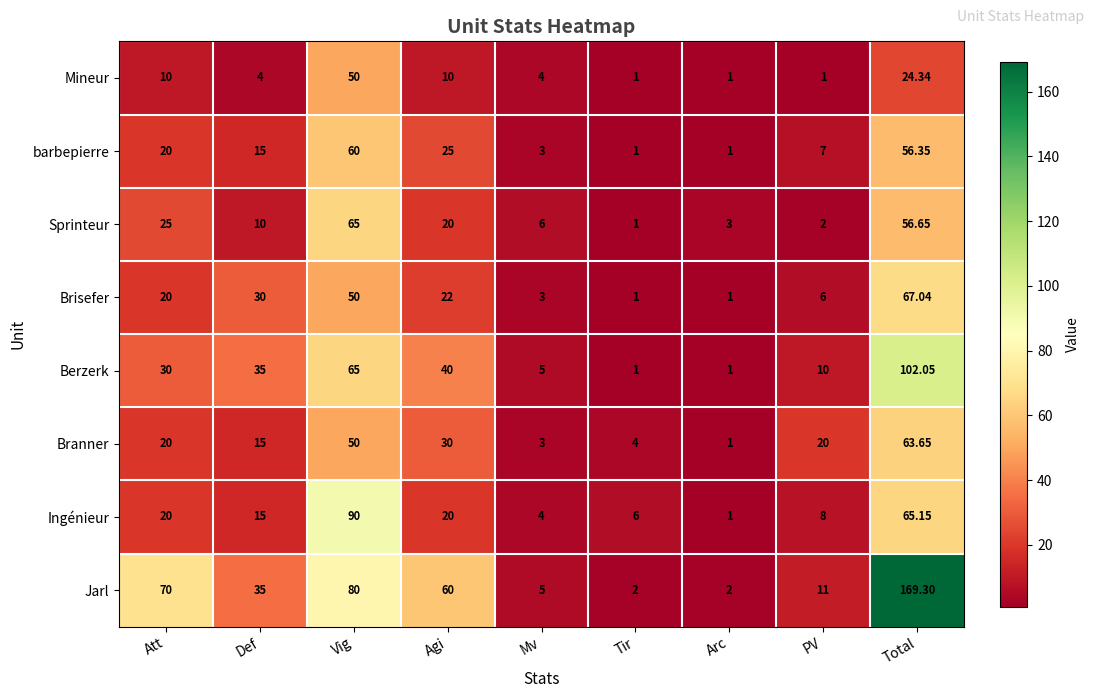

Which series changed the most between Vig and Agi?

Ingénieur